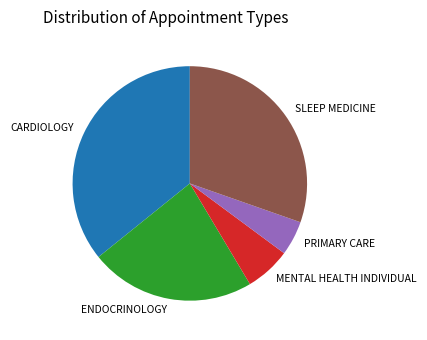

Which has a higher value, MENTAL HEALTH INDIVIDUAL or ENDOCRINOLOGY?

ENDOCRINOLOGY